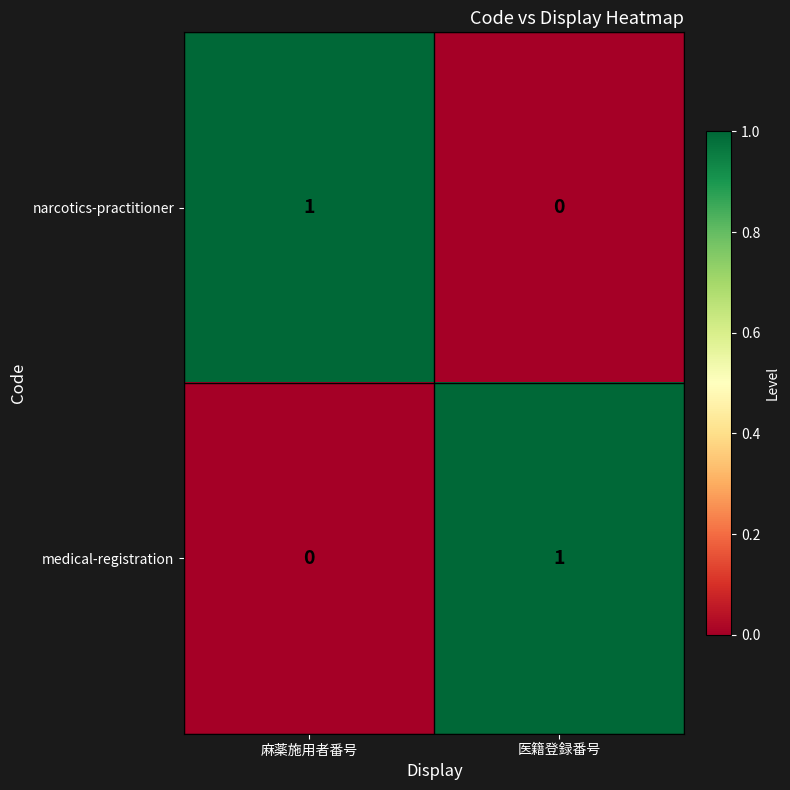

Which category has the lowest value in the medical-registration series?

麻薬施用者番号